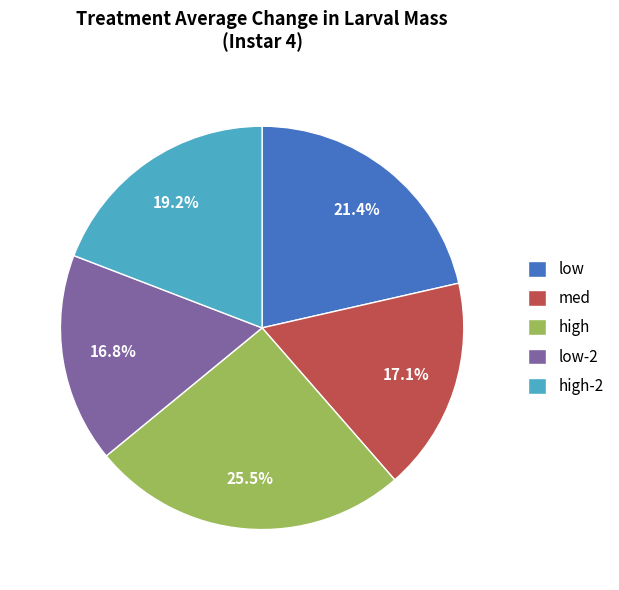

Between low and med, which is larger?

low